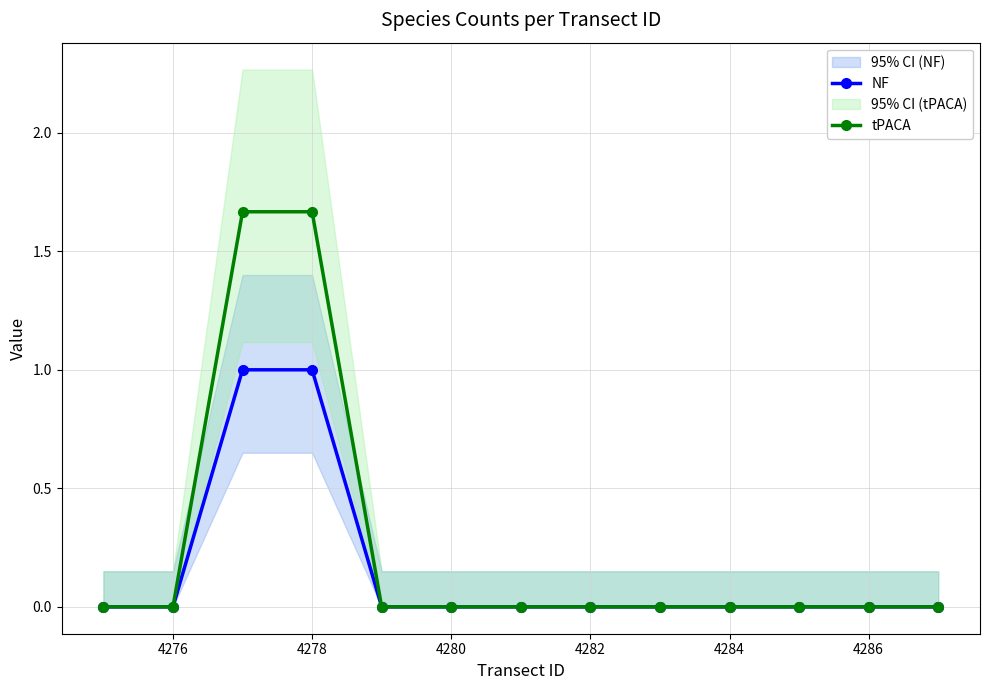

Is it true that NF equals 0.0 at 4286?

True